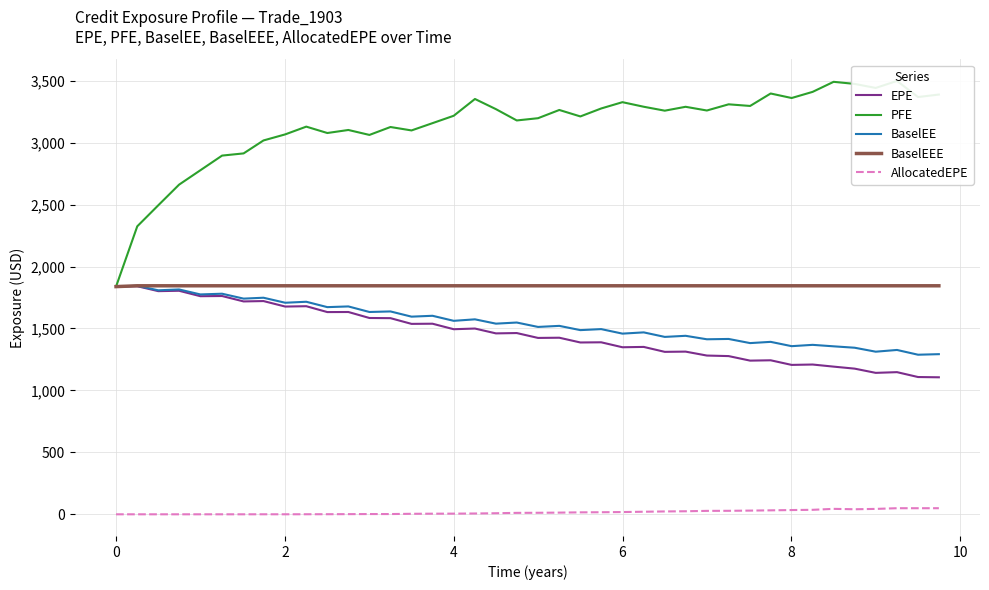

At which label does BaselEE first exceed 1538?

0